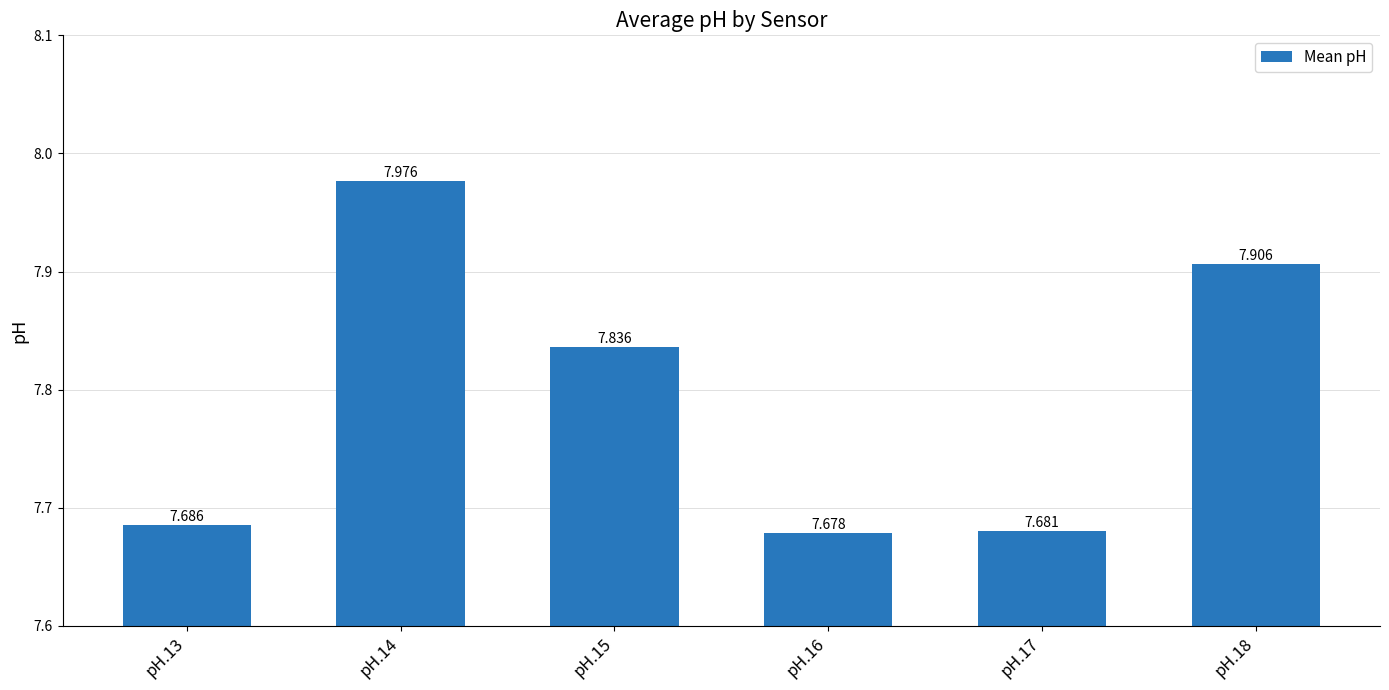

At which label is the value closest to 7?

pH.16